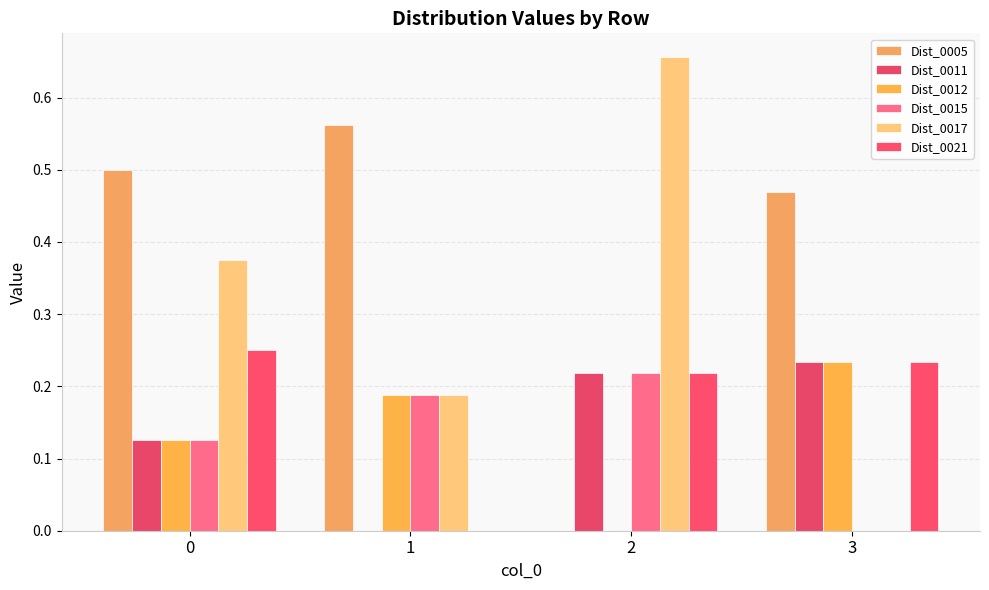

Which series has the largest range (max minus min)?

Dist_0017